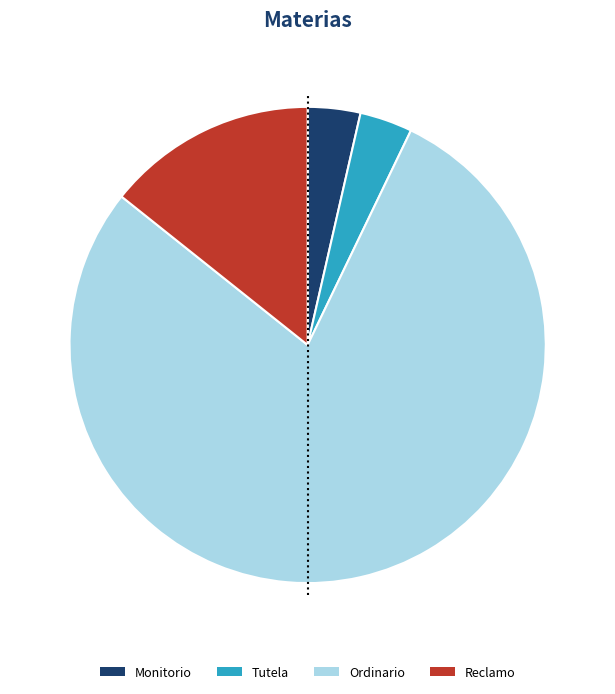

Which has a higher value, Reclamo or Monitorio?

Reclamo